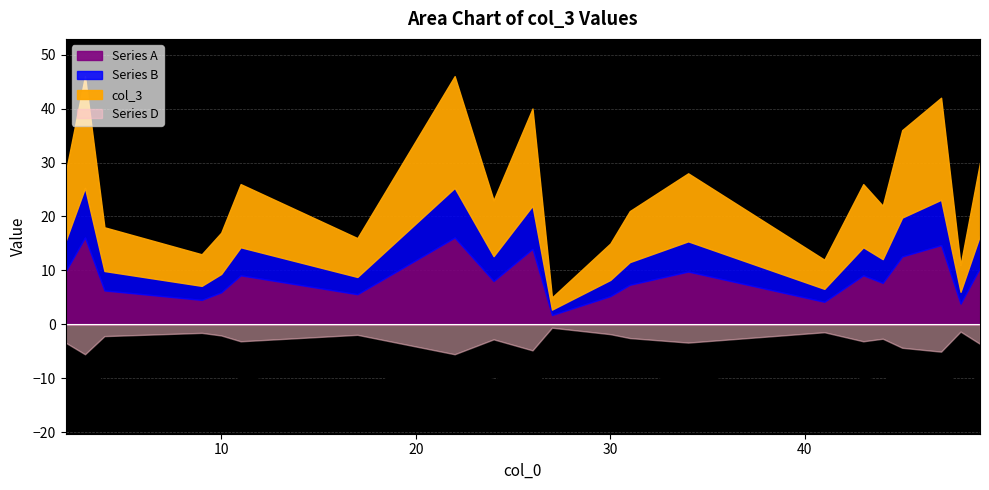

Approximately how many times larger is the value at 10 compared to 44?

0.8